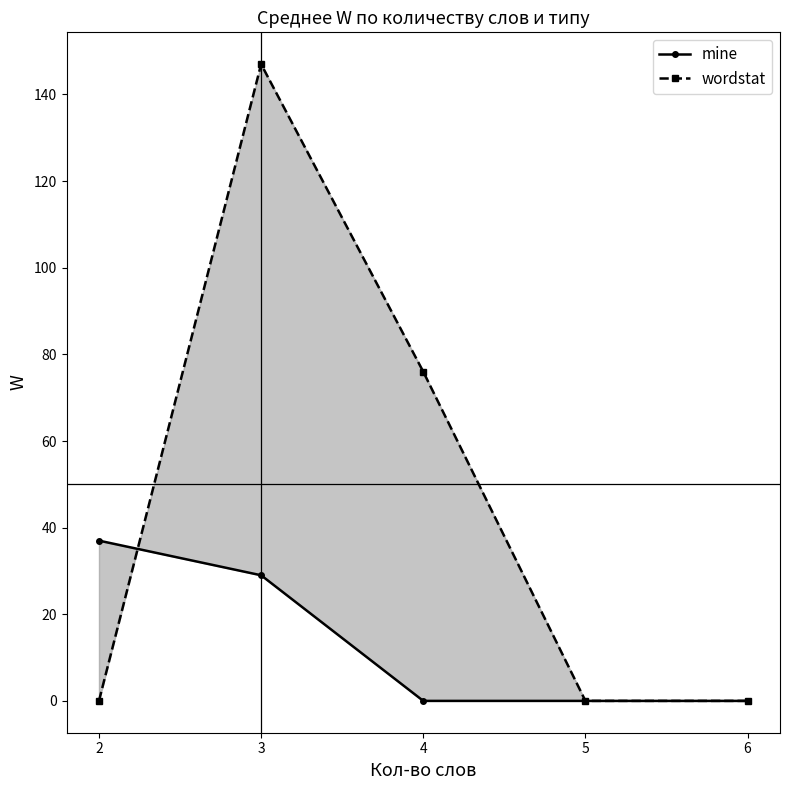

What is the difference between the maximum and minimum values in the wordstat series?

147